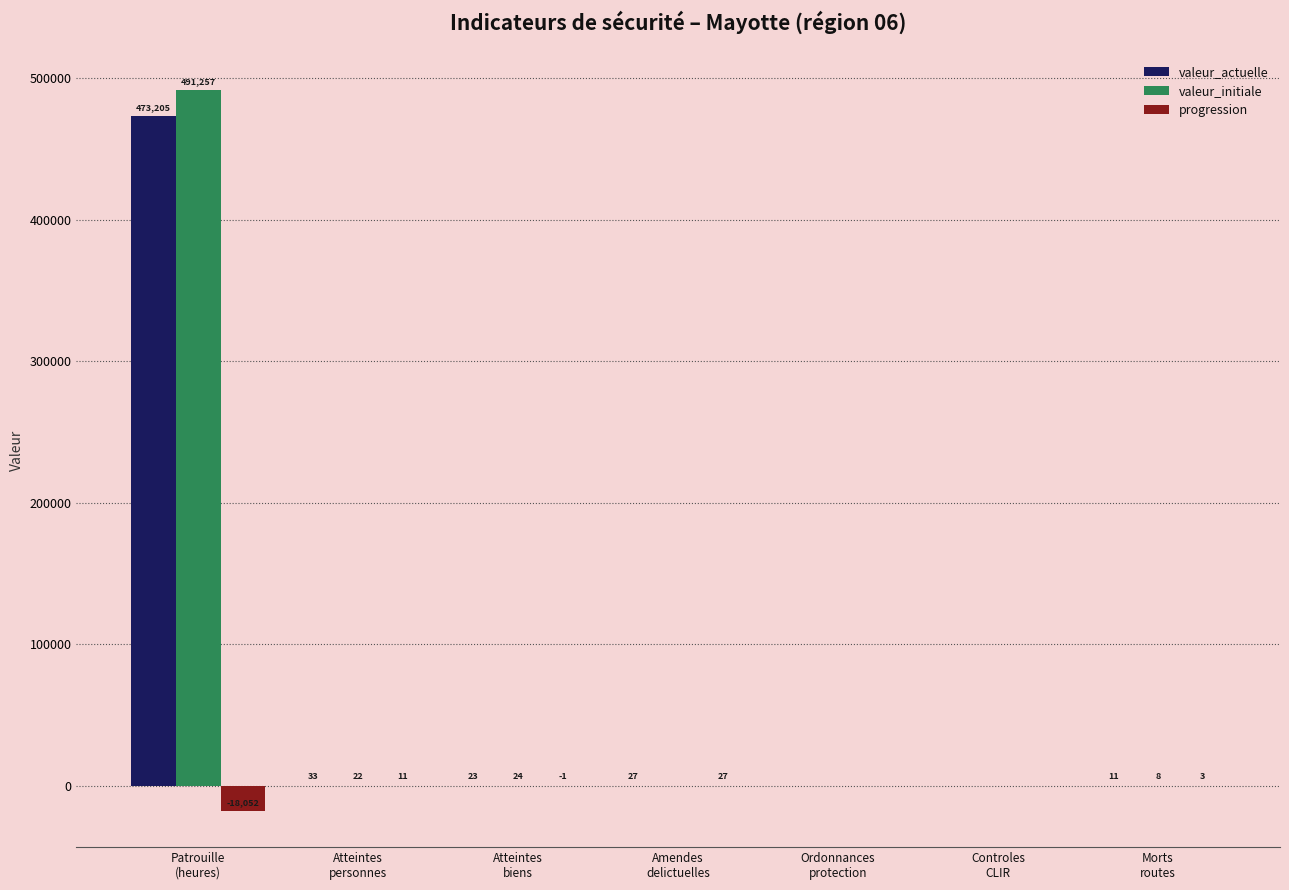

At which category does the chart reach its peak across all series?

Patrouille
(heures)